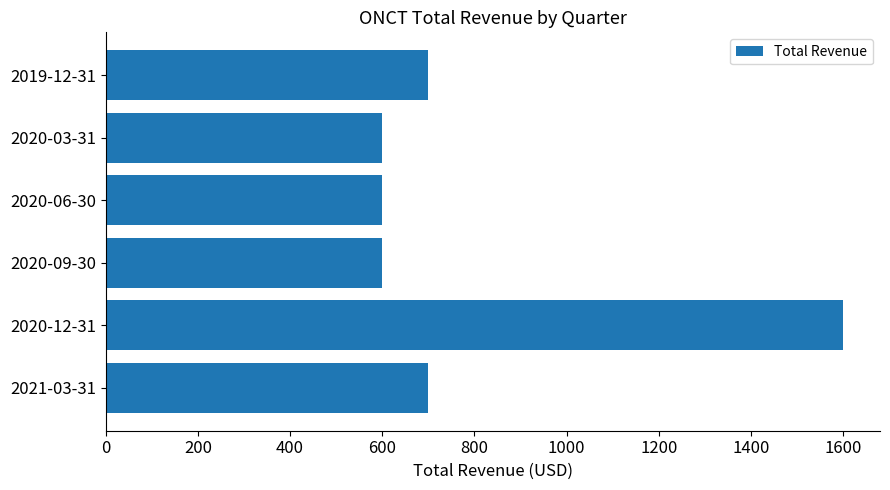

How many series are shown in this chart?

1